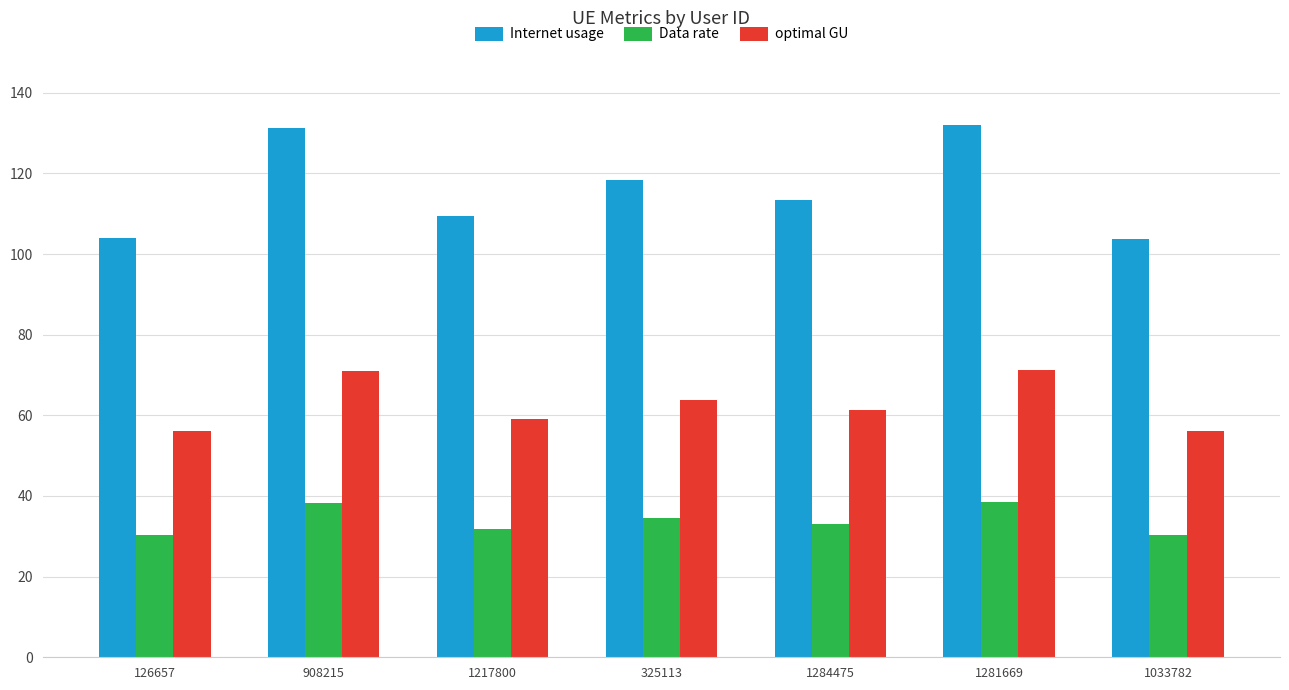

Is the value of Data rate at 126657 greater than the value of optimal GU at 325113?

No